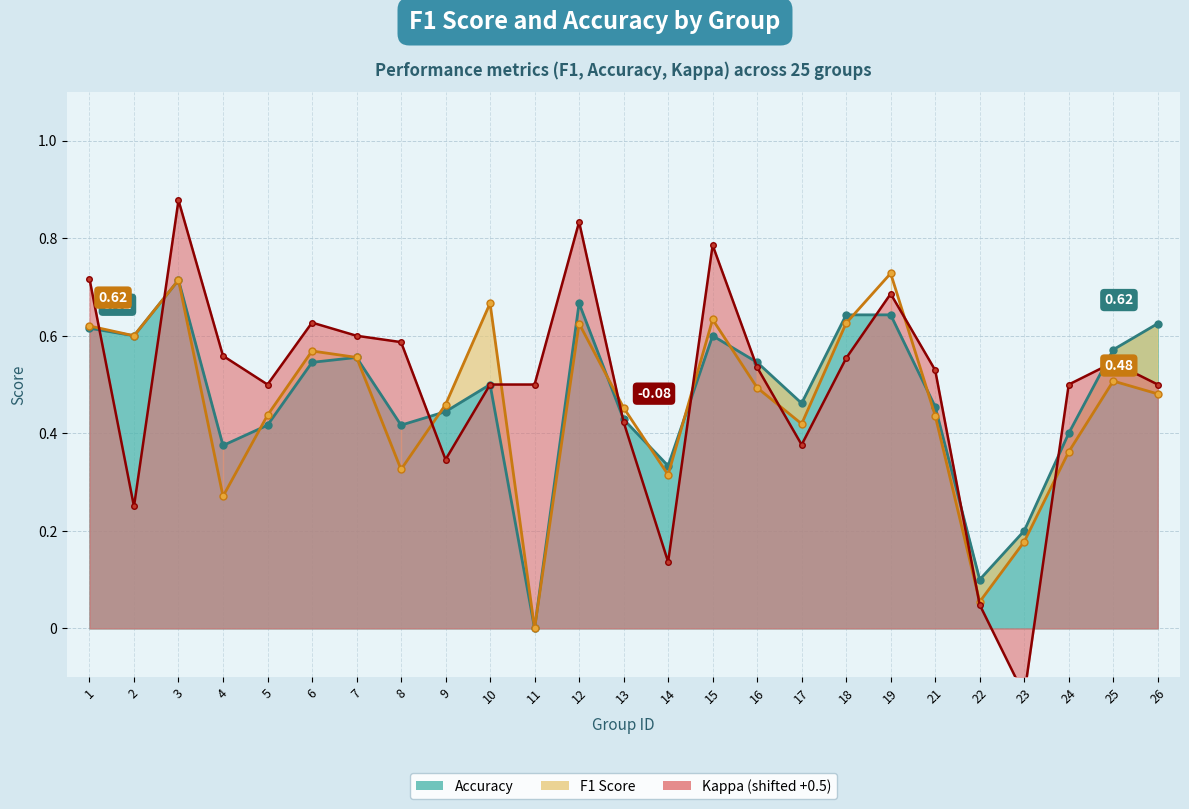

Which label corresponds to the largest value in the chart?

3